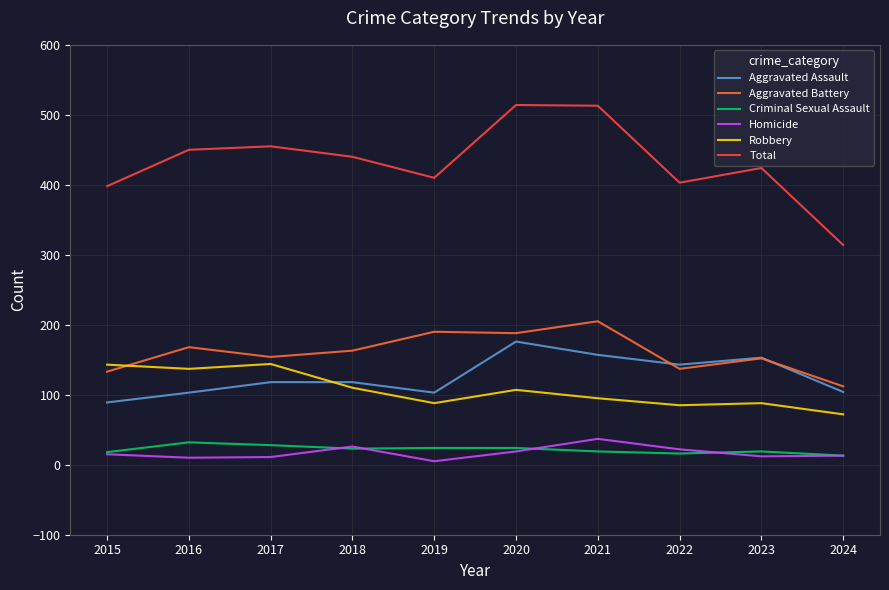

How many categories are shown in the chart?

10